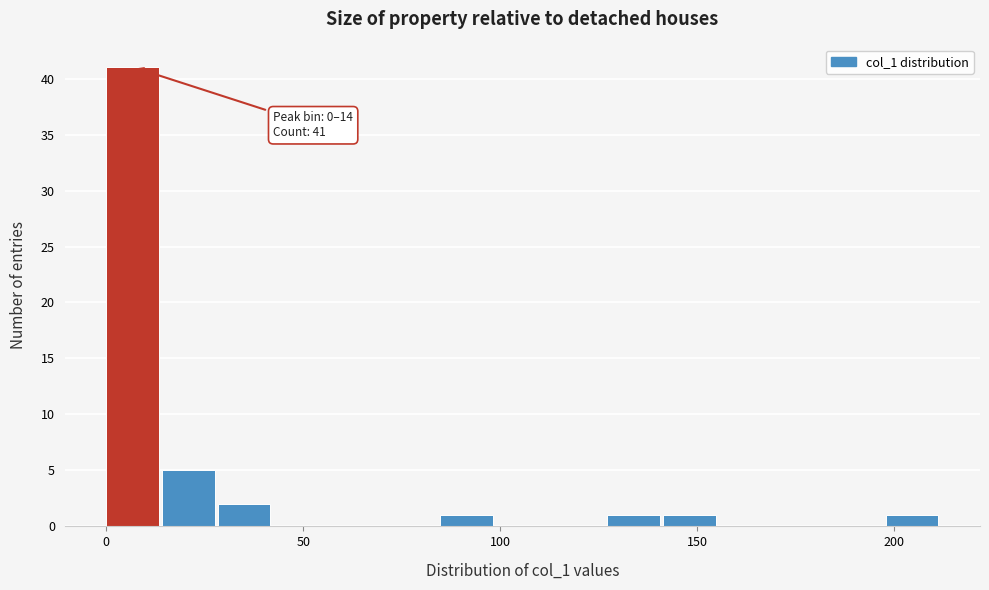

Around what value on the x-axis is the tallest bar? Give the approximate position of its centre, as read against the axis.

5